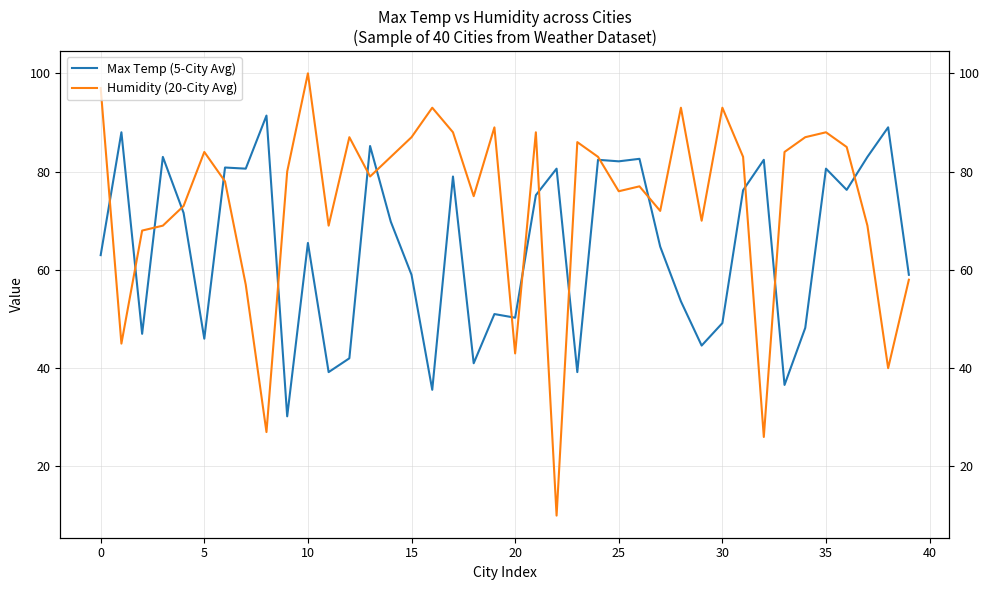

At which category is the sum across all series the highest?

35